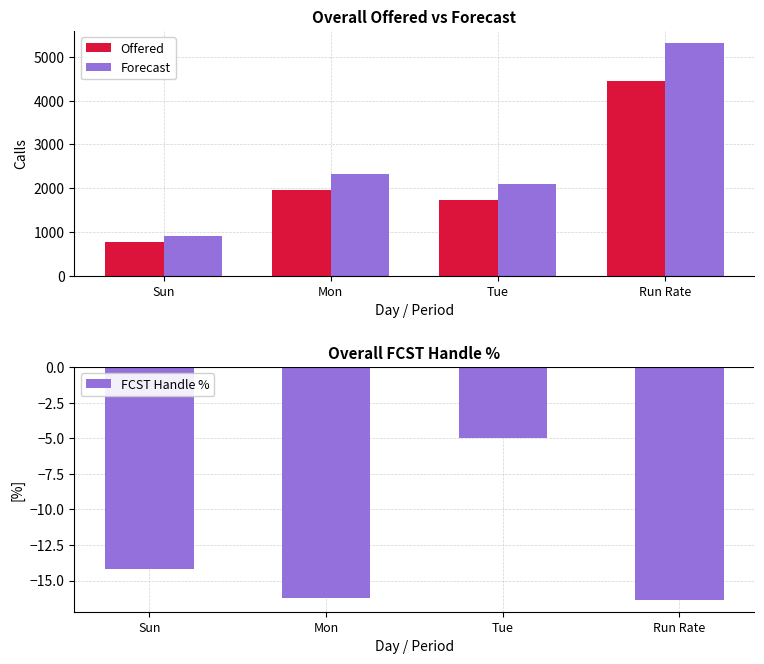

At which category does the chart reach its minimum across all series?

Run Rate